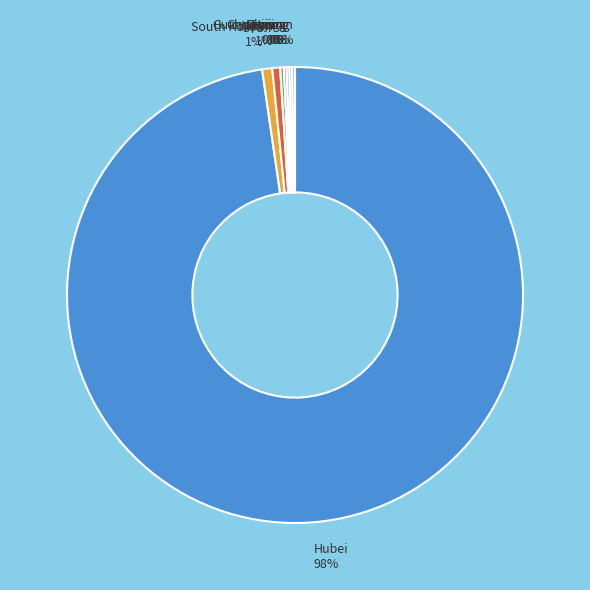

Is it true that South Korea is 1% of the pie?

True